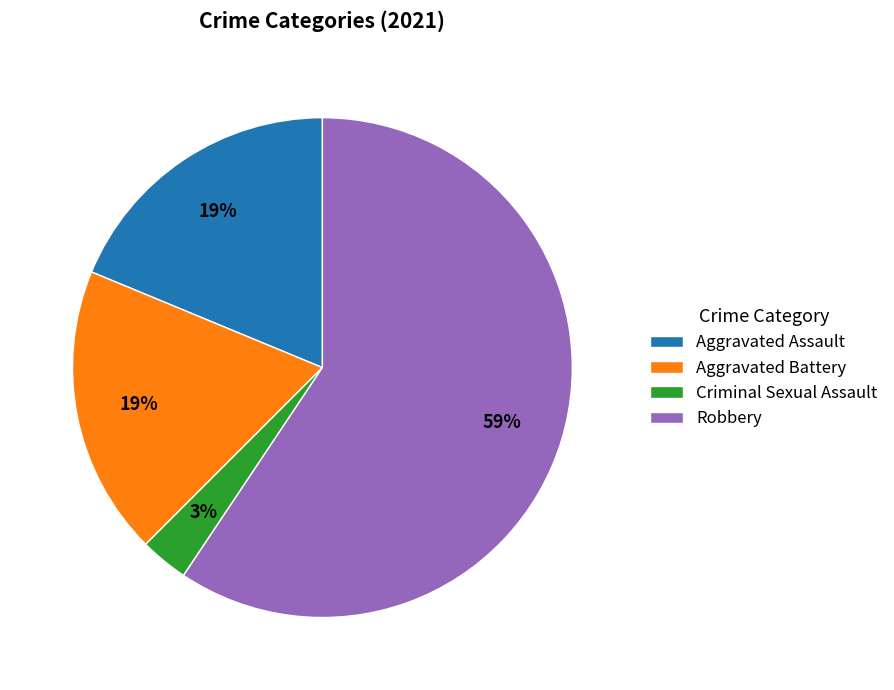

Which category has the biggest portion of the pie?

Robbery